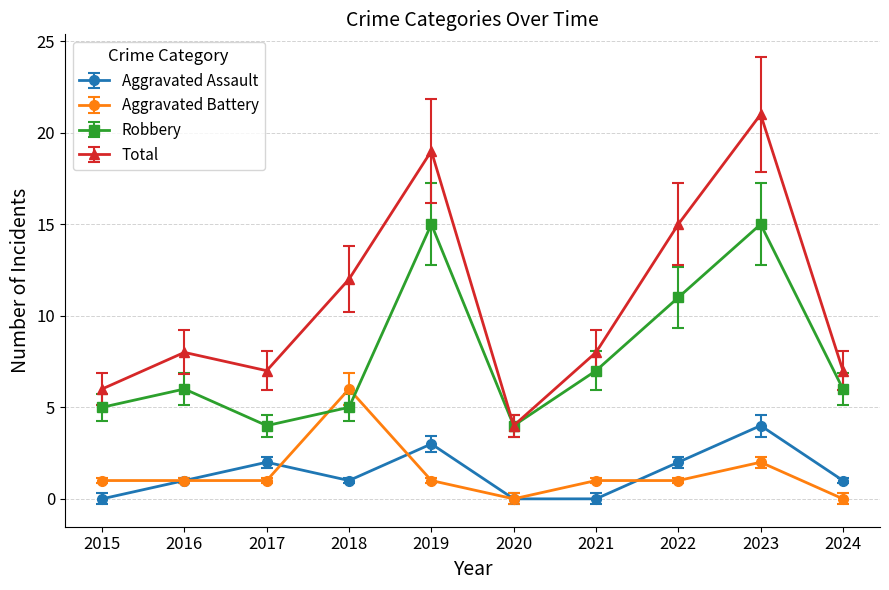

What is the sum of the Aggravated Battery values at 2022 and 2018?

7